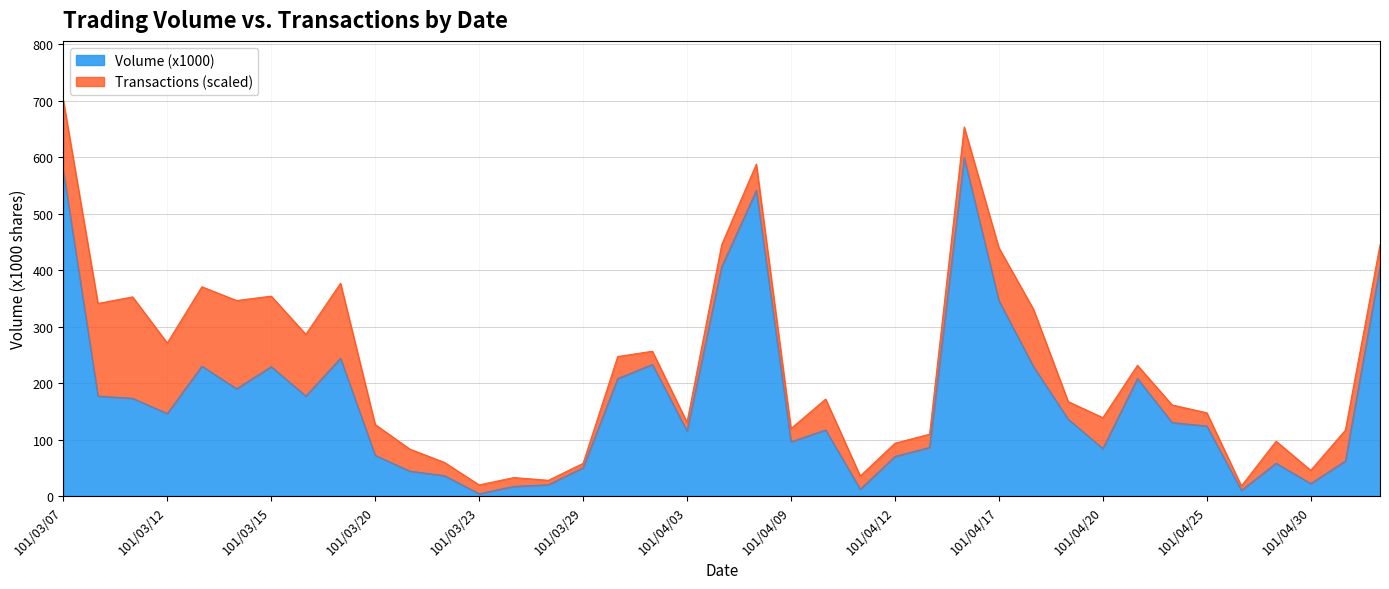

Where does the data first go above 130?

101/03/07